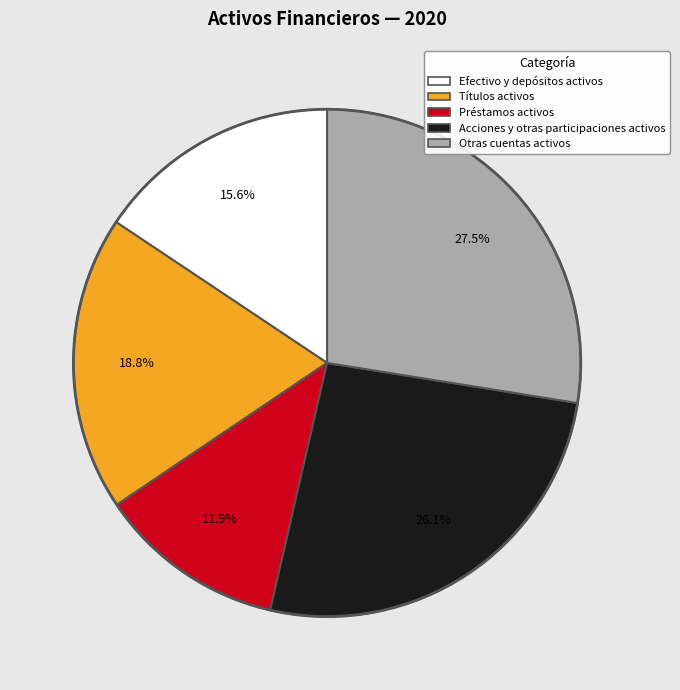

Does any single category account for the majority?

No